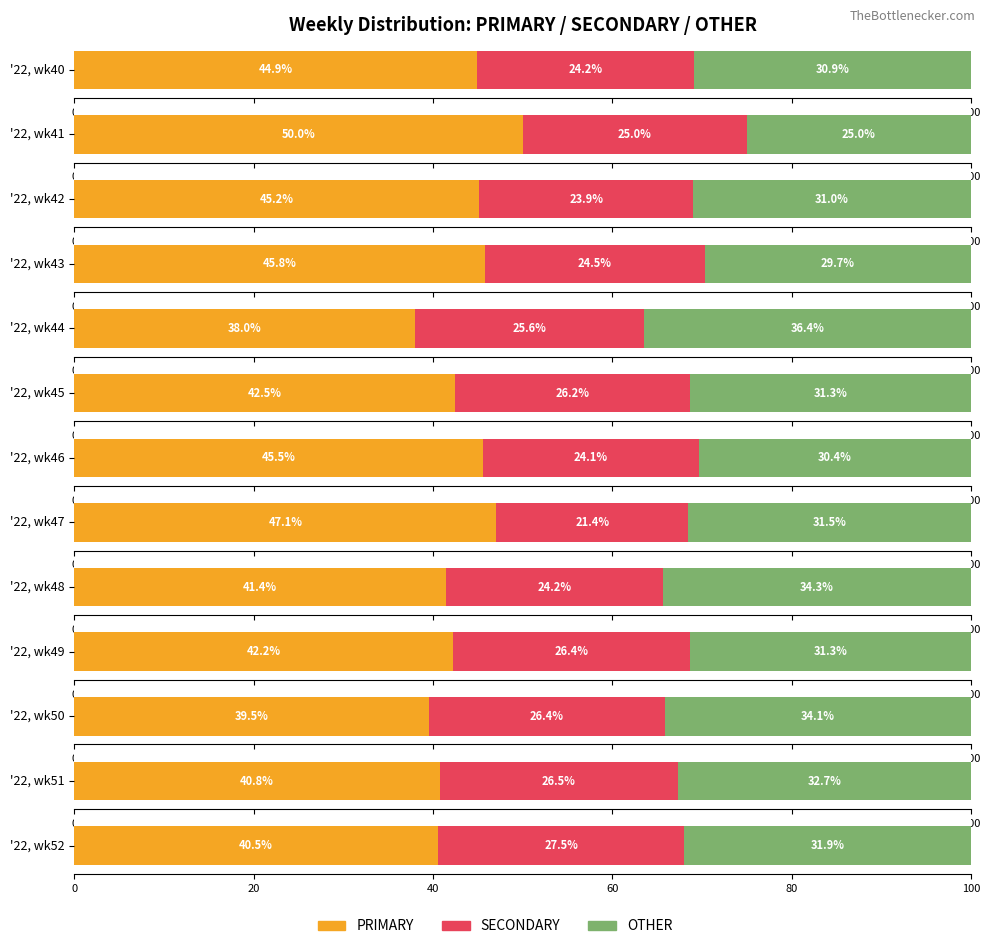

Are the bars horizontal?

Yes